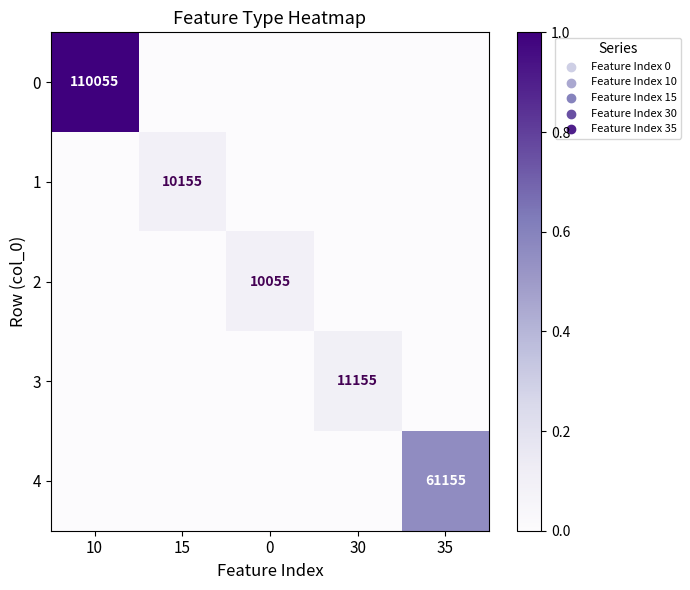

True or false: 1 has a value of 10155 at 15.

True